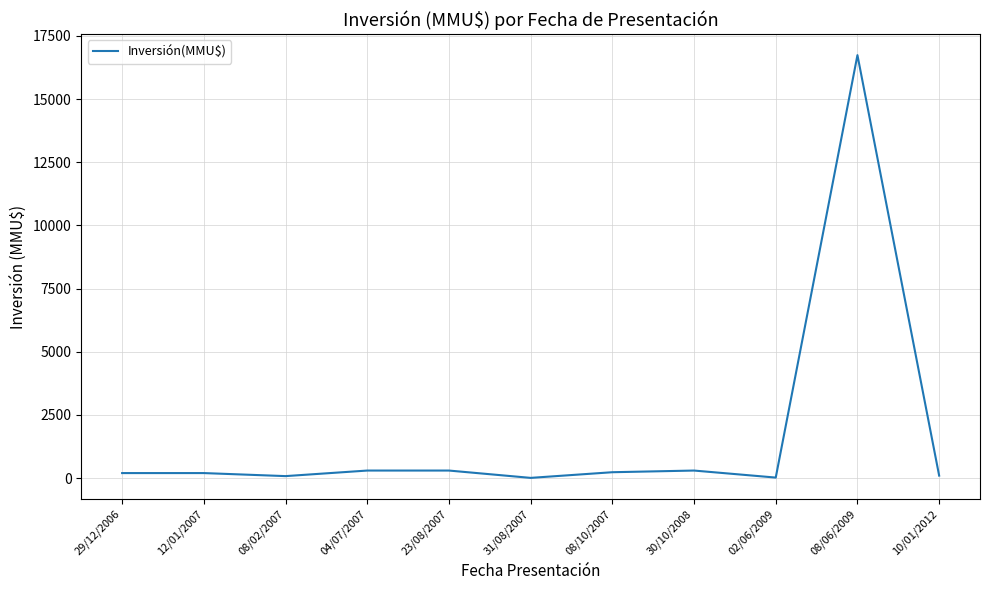

What is the difference between the maximum and minimum values?

16726